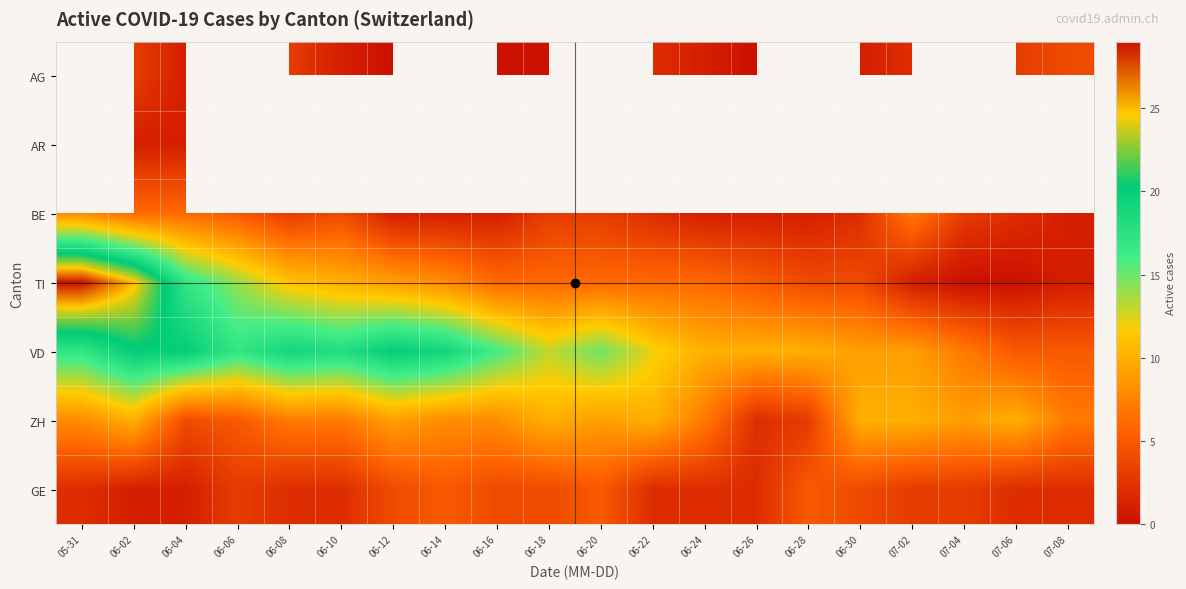

The ZH series shows 11.7 at 06-14. True or false?

False